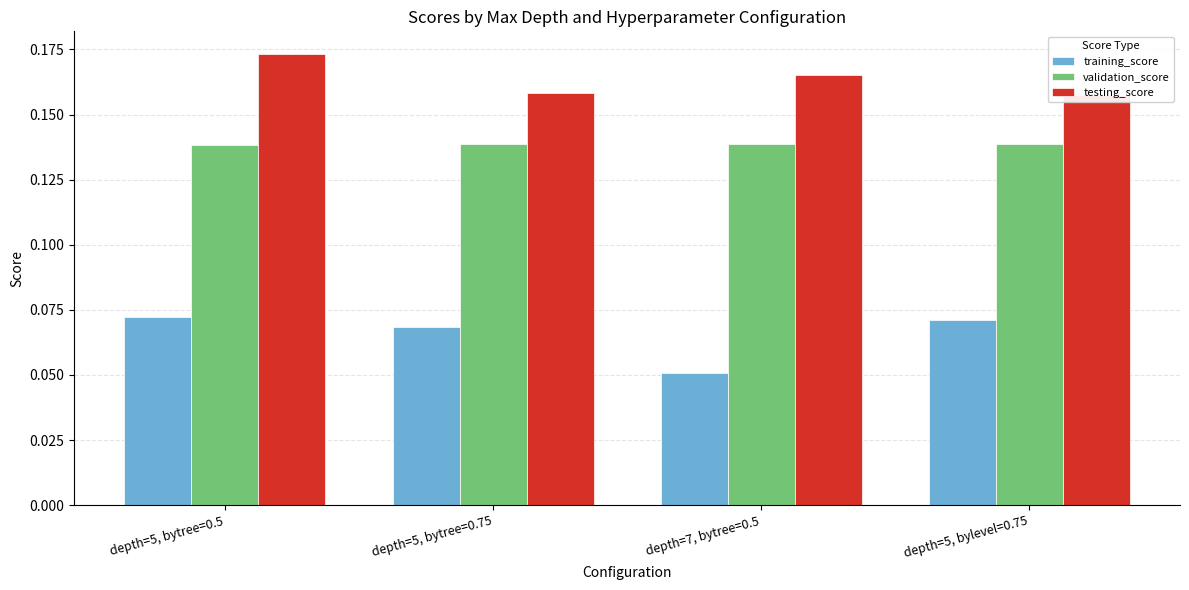

Reading right to left, extract all data points from this chart.

training_score: 0.1	0.1	0.1	0.1
validation_score: 0.1	0.1	0.1	0.1
testing_score: 0.2	0.2	0.2	0.2